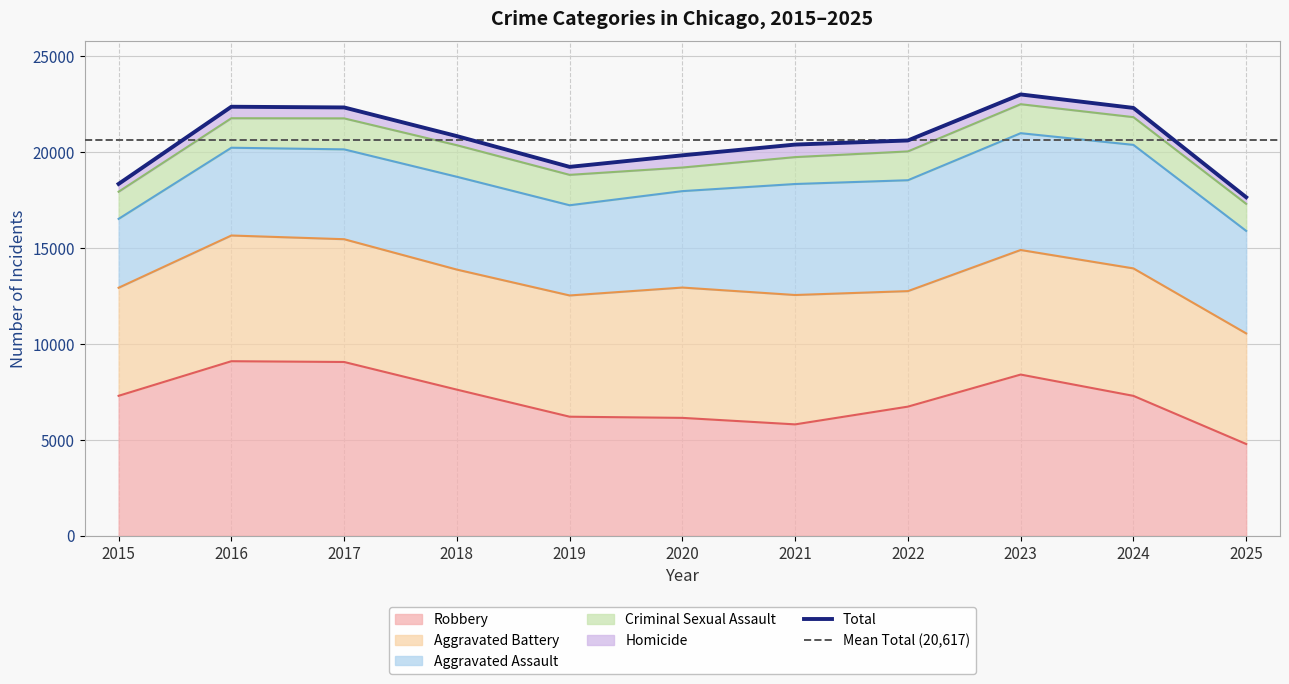

Rank the series at 2025 from highest to lowest value.

Total, Aggravated Battery, Aggravated Assault, Robbery, Criminal Sexual Assault, Homicide